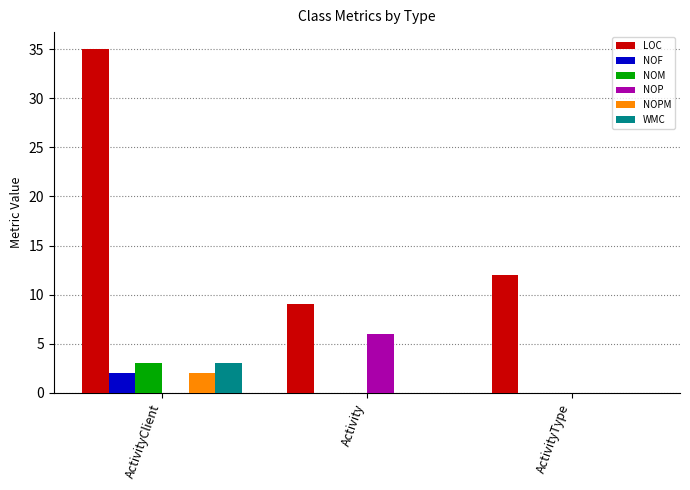

What is the sum of the LOC values at ActivityType and Activity?

21